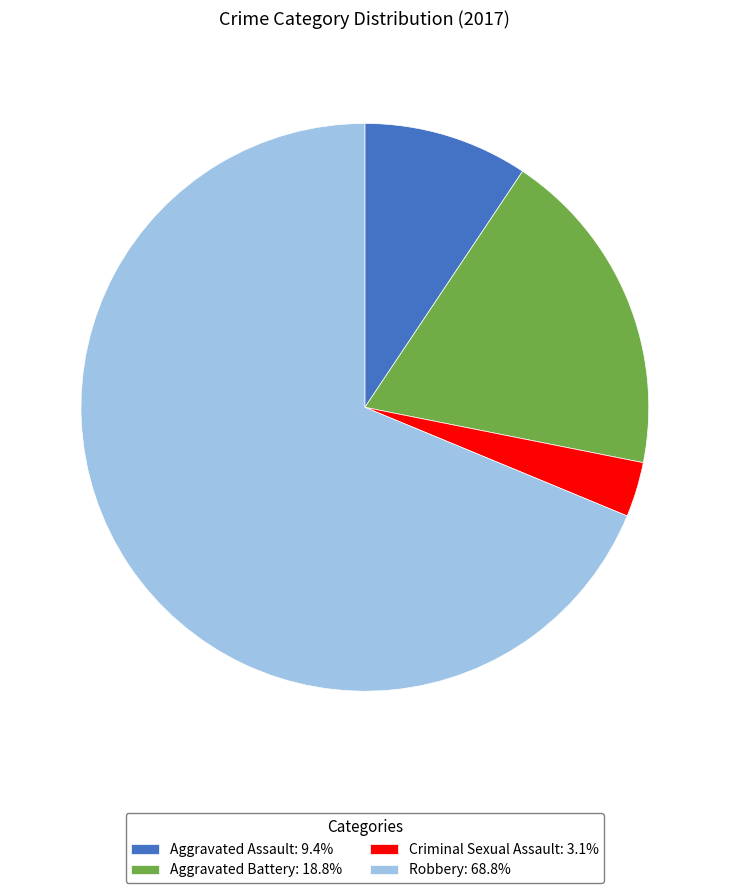

How many segments does this pie chart have?

4